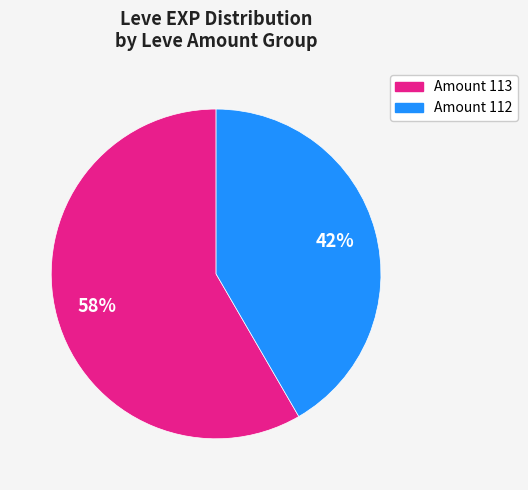

To the nearest percent, what is the average slice percentage?

50%